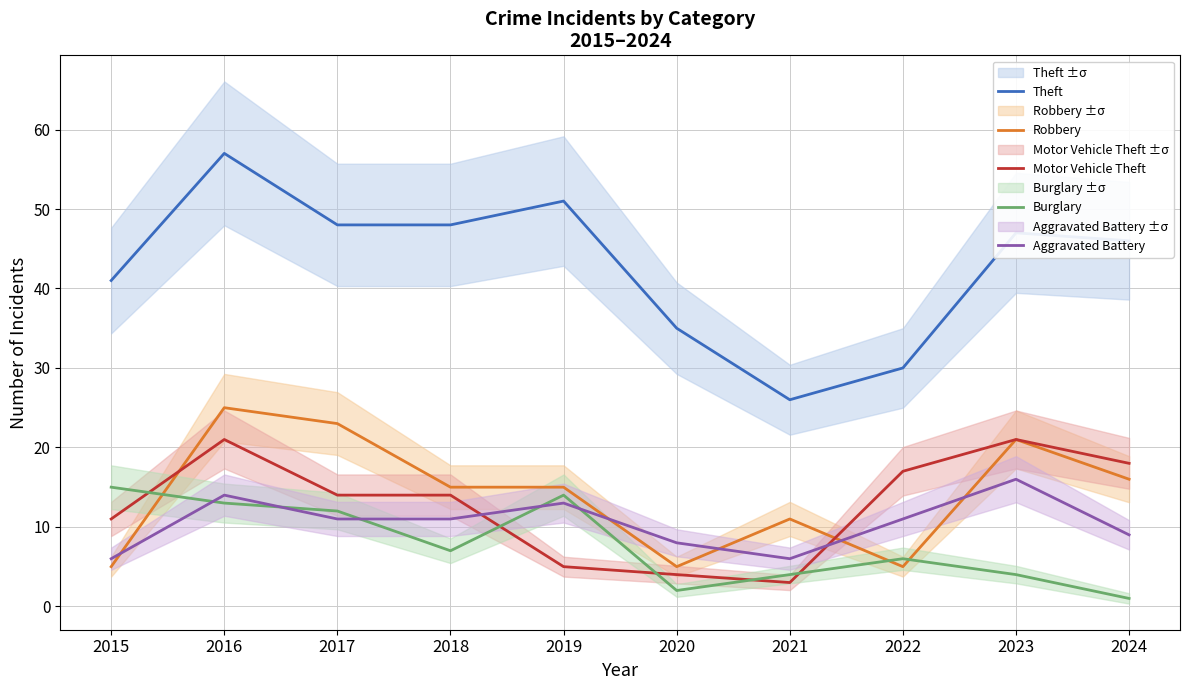

In Theft, how many points are lower than both neighbors (excluding endpoints)?

1